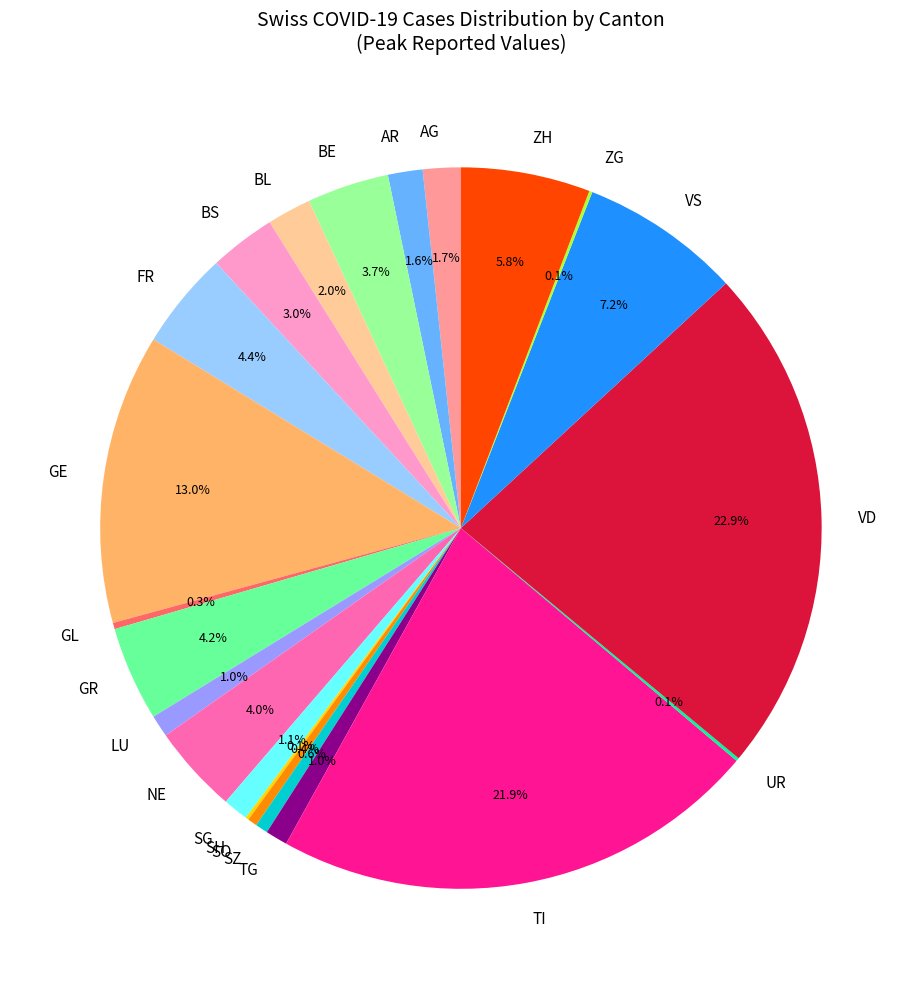

Does any single category account for the majority?

No